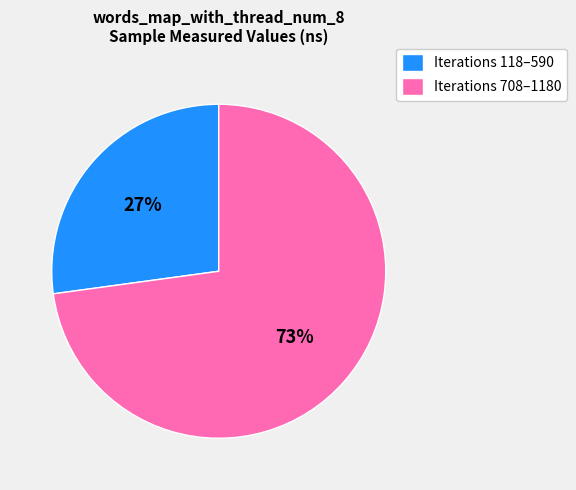

Is it true that Iterations 708–1180 is 60% of the pie?

False